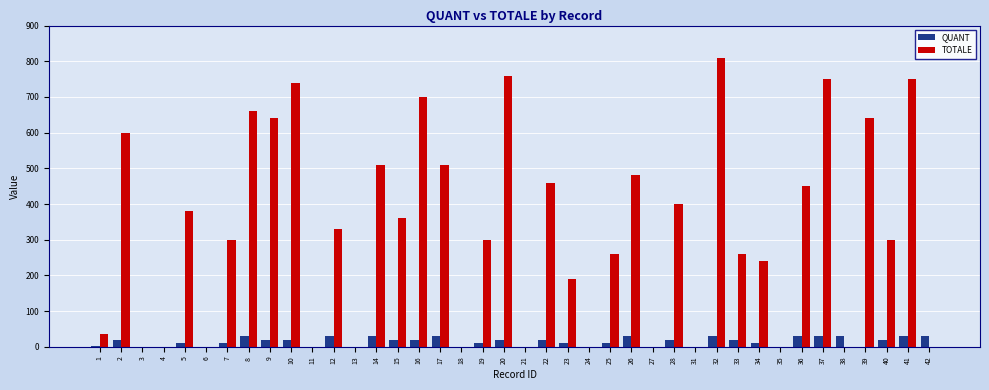

What is the highest value of the QUANT series?

30